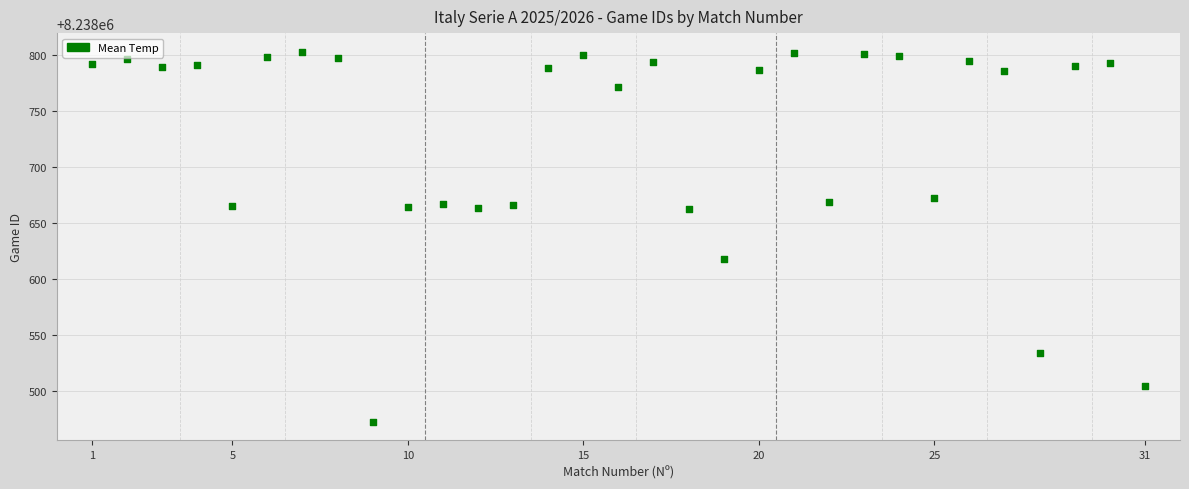

What is the range of X values (max minus min)?

30